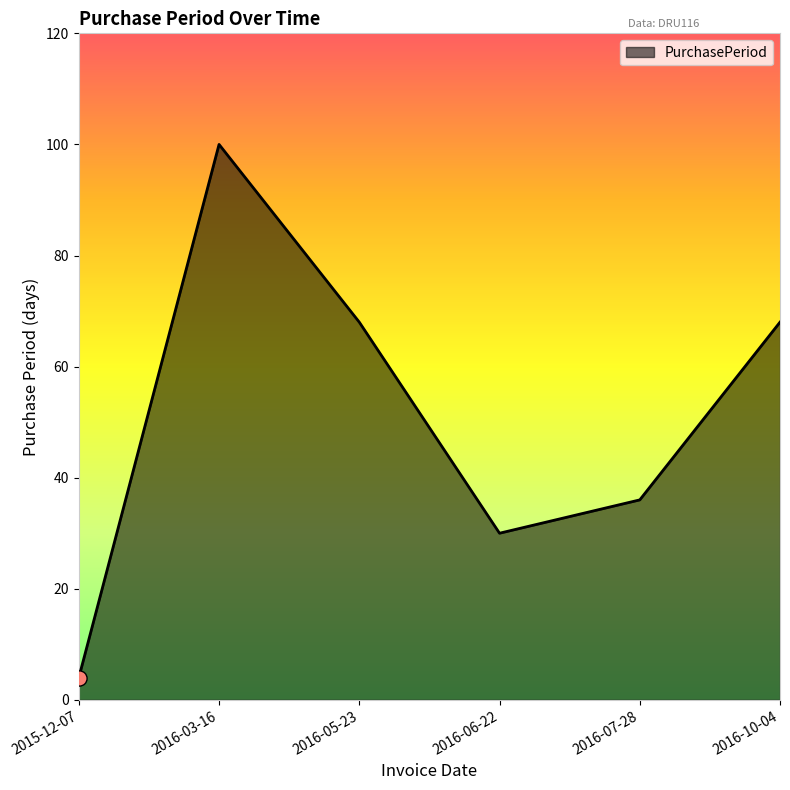

What is the change in value from 2015-12-07 to 2016-07-28?

+32